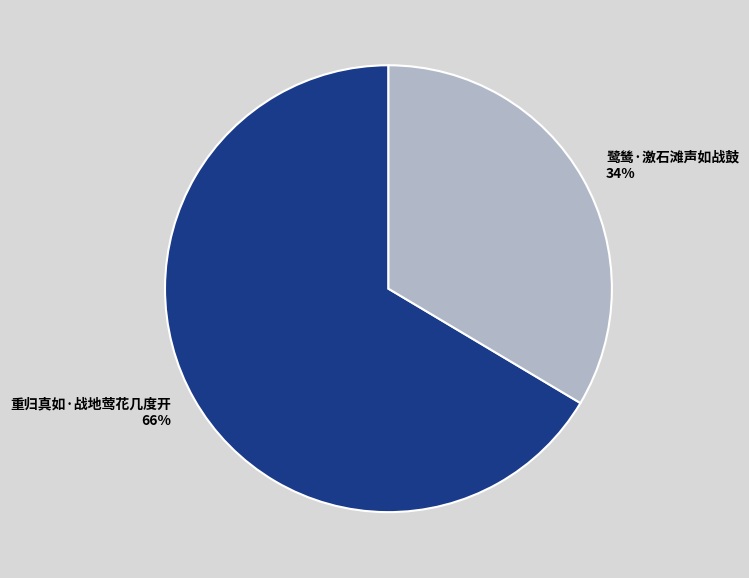

To the nearest percent, what percentage of the pie is 鹭鸶·激石滩声如战鼓?

34%